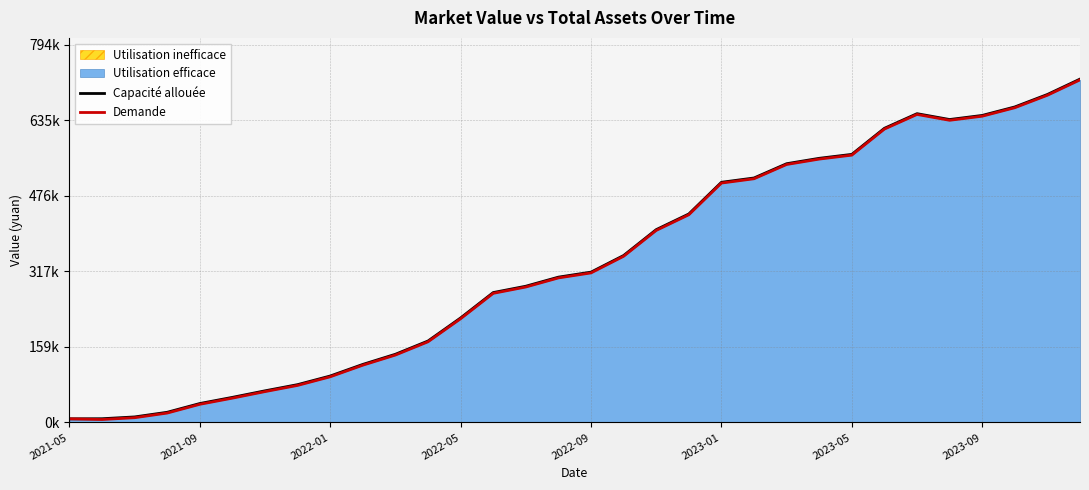

How many data points in Demande are less than 314283?

16